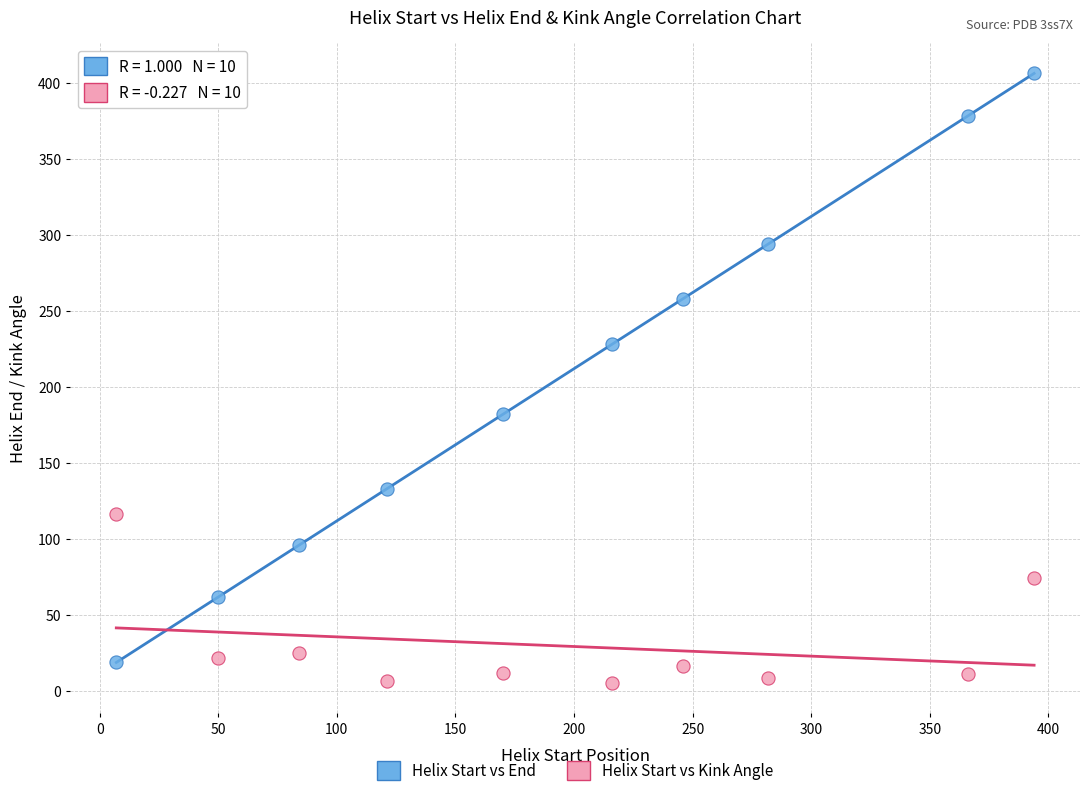

Across all data points, what is the range of X values (max minus min)?

387.0